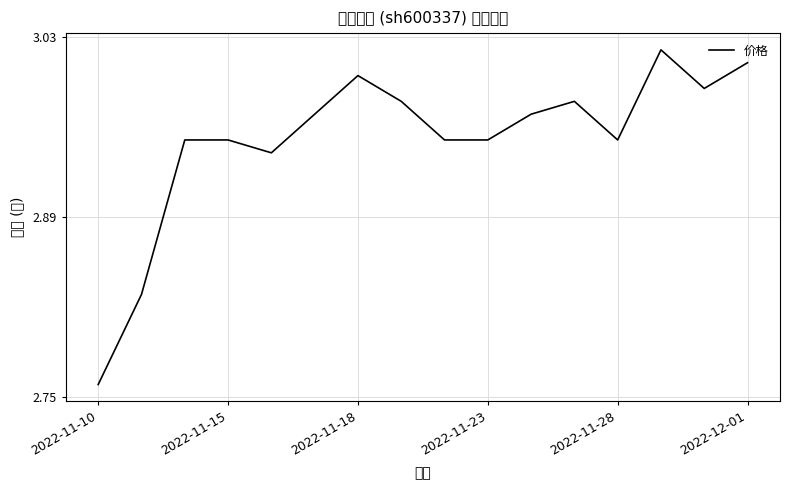

Which category has the lowest value across all series?

2022-11-10